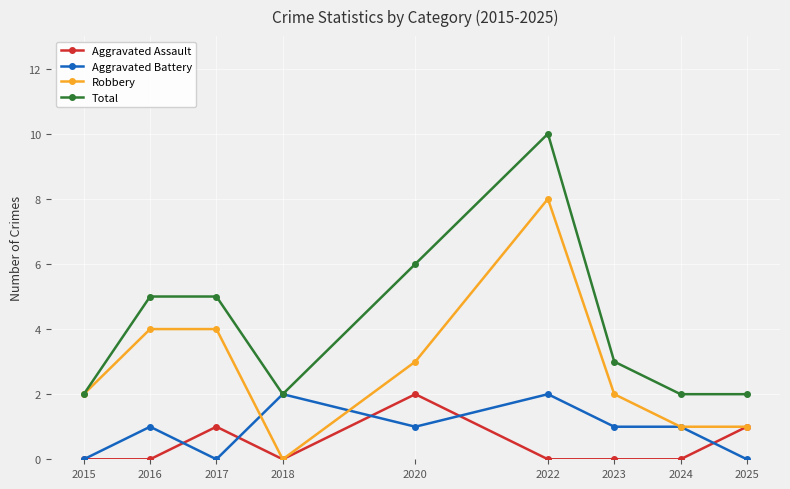

True or false: Robbery and Aggravated Battery intersect in this chart.

True